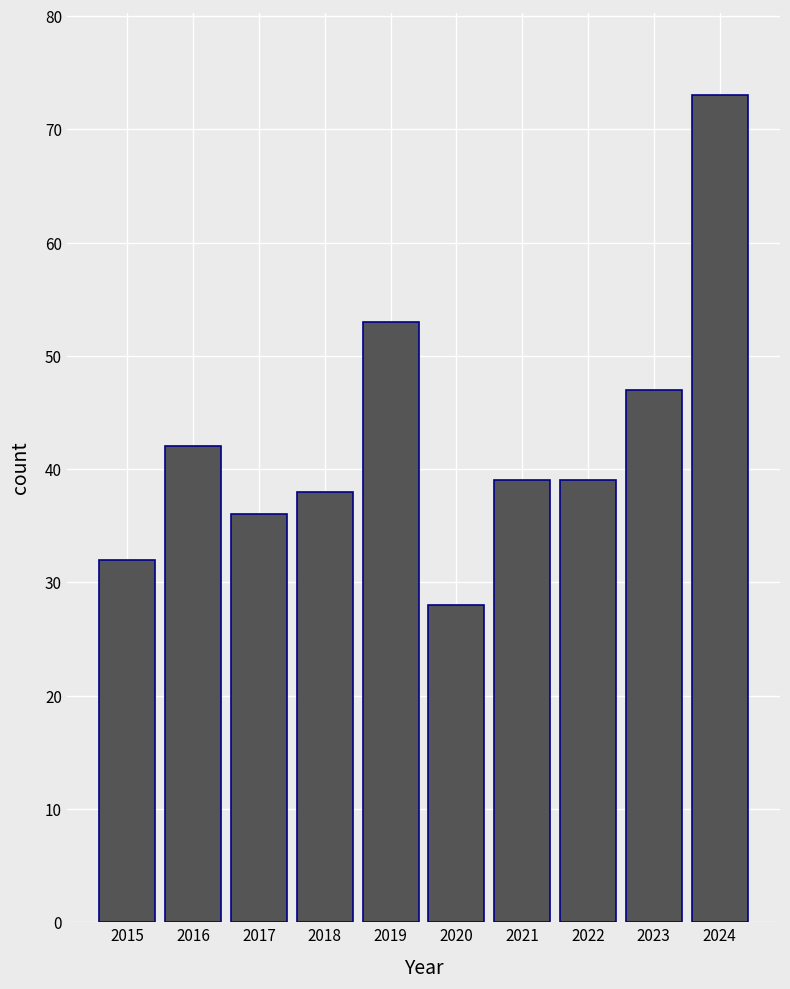

How many data points does each series have?

10